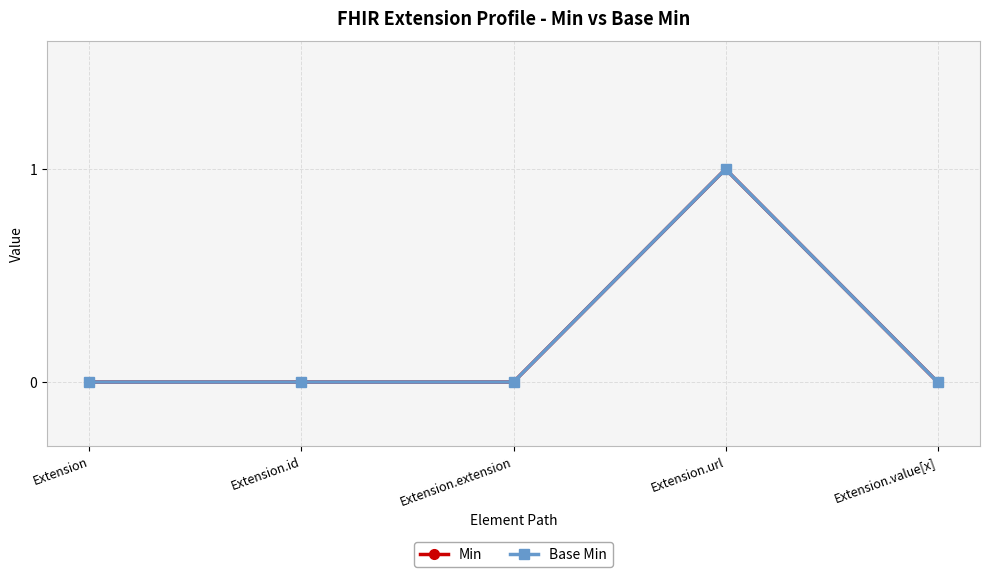

True or false: Min has more than 0 points higher than both neighbors.

True